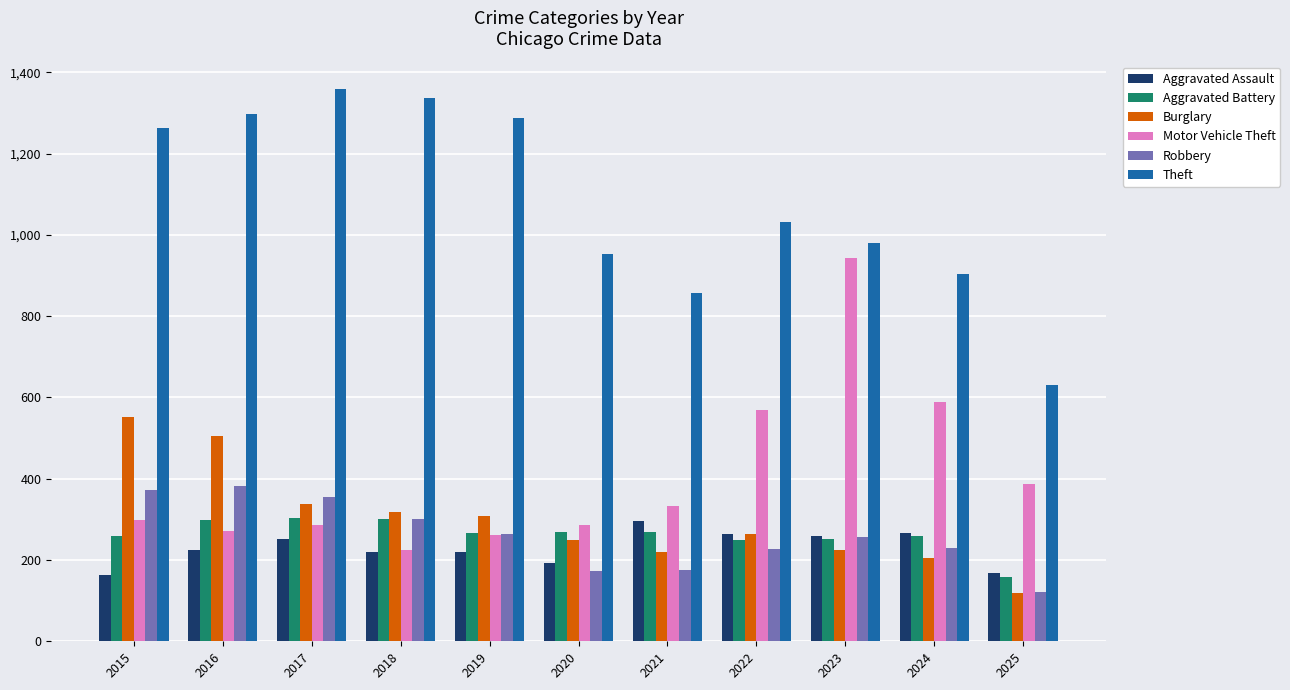

Count the number of data series in this chart.

6